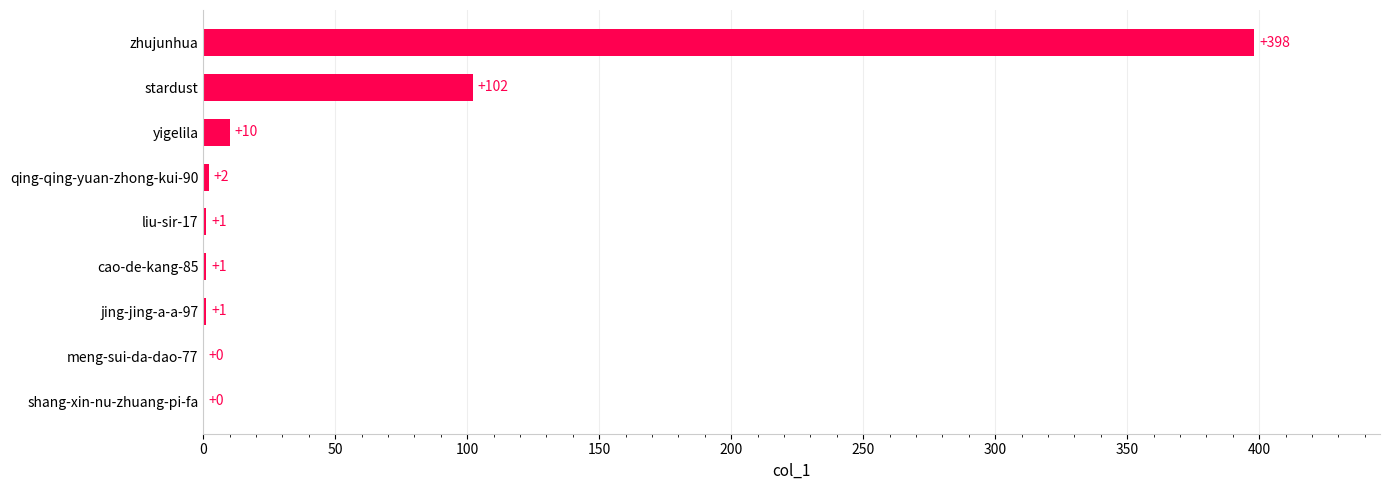

How many positive values are there?

7